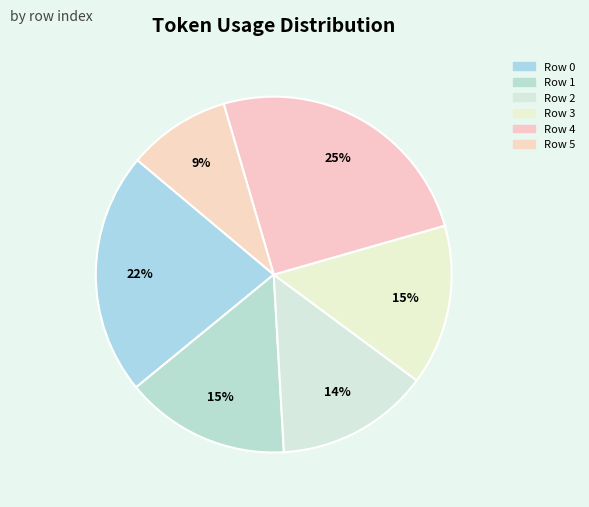

The Row 5 slice represents 1% of the pie. True or false?

False